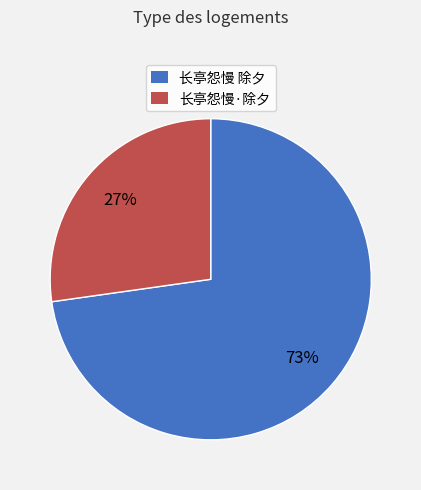

What is the ratio of the value at 长亭怨慢 除夕 to the value at 长亭怨慢·除夕?

2.7